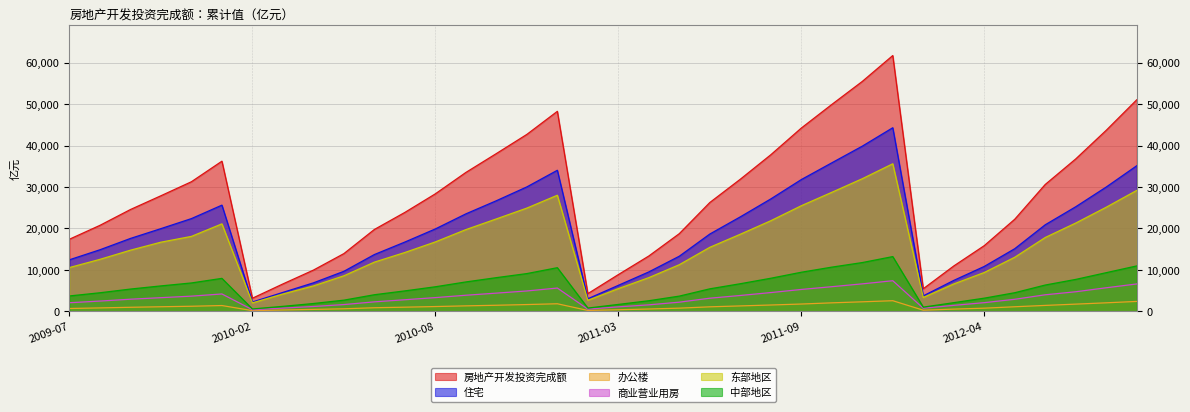

What is the greatest value displayed?

61739.8